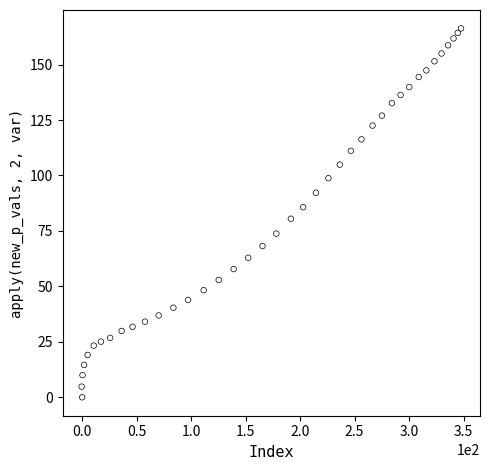

What is the range of Y values (max minus min)?

166.3